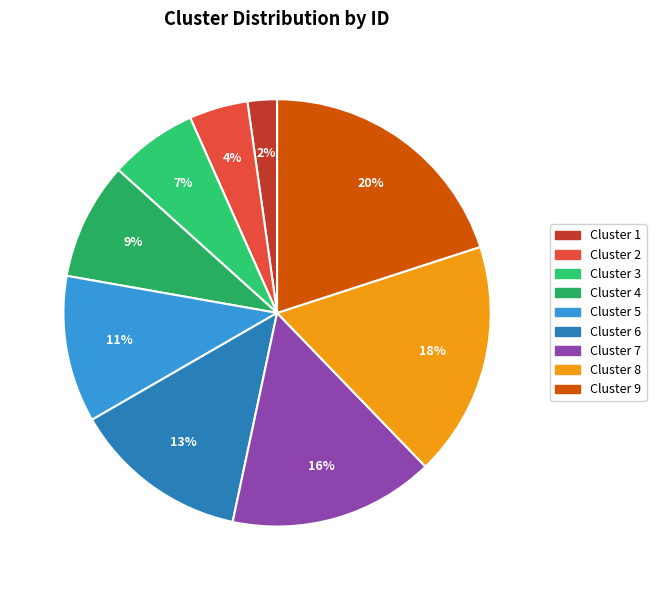

Count the number of slices in the pie.

9